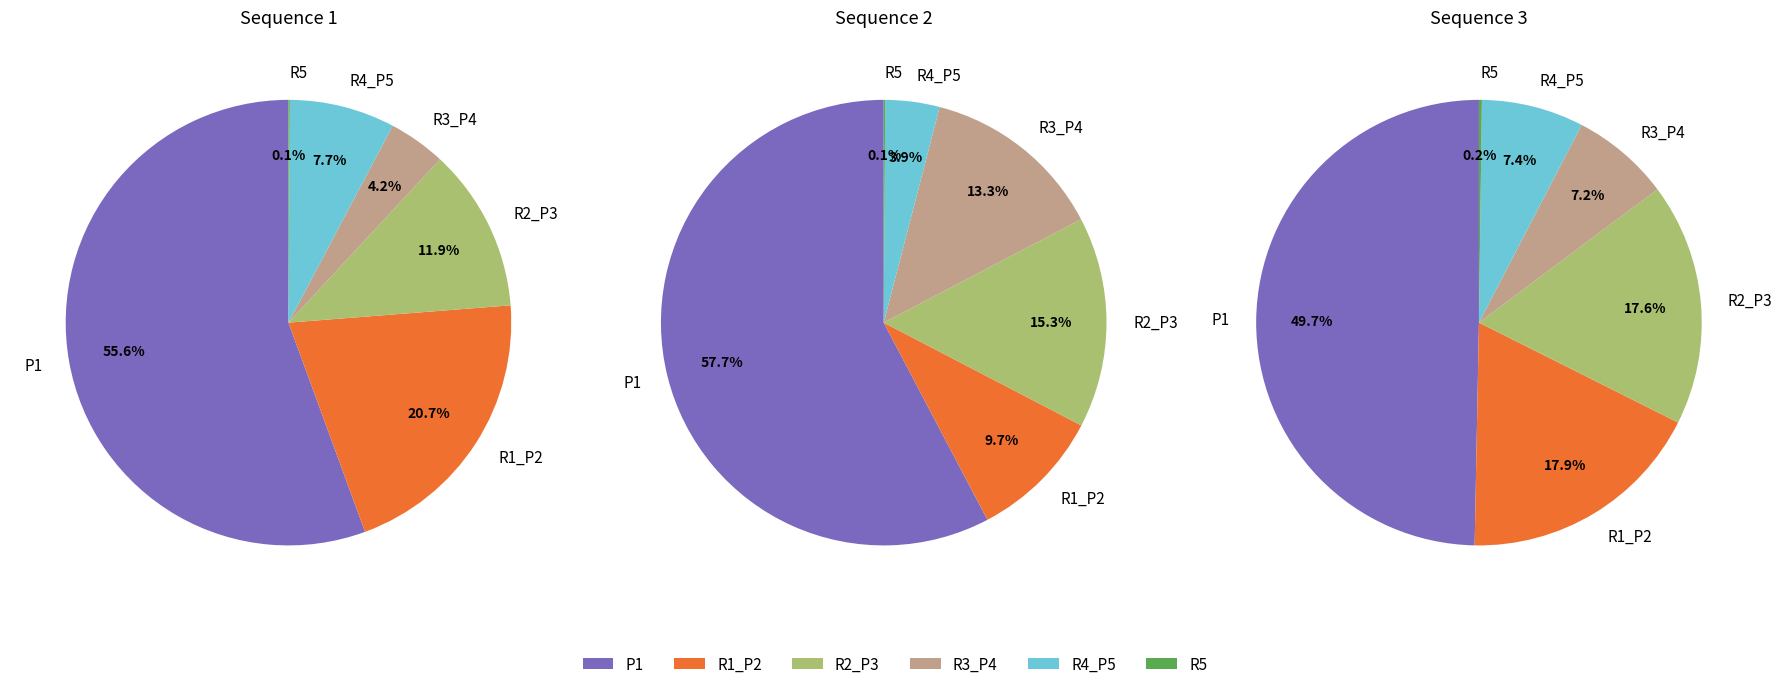

What percentage do P1 and R3_P4 together represent?

59.7%